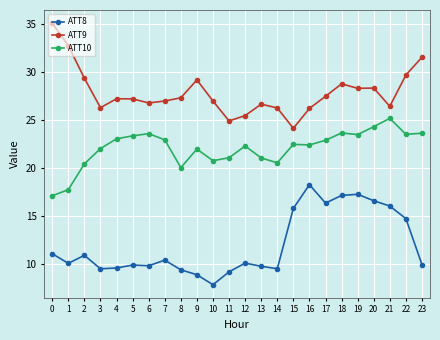

List the series in order of their peak value, highest first.

ATT9, ATT10, ATT8